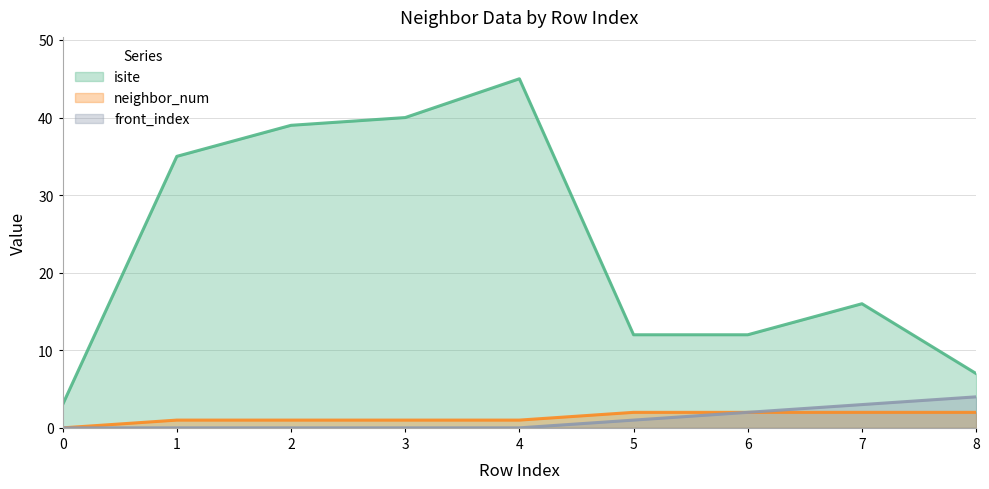

At which label is isite closest to 24?

7